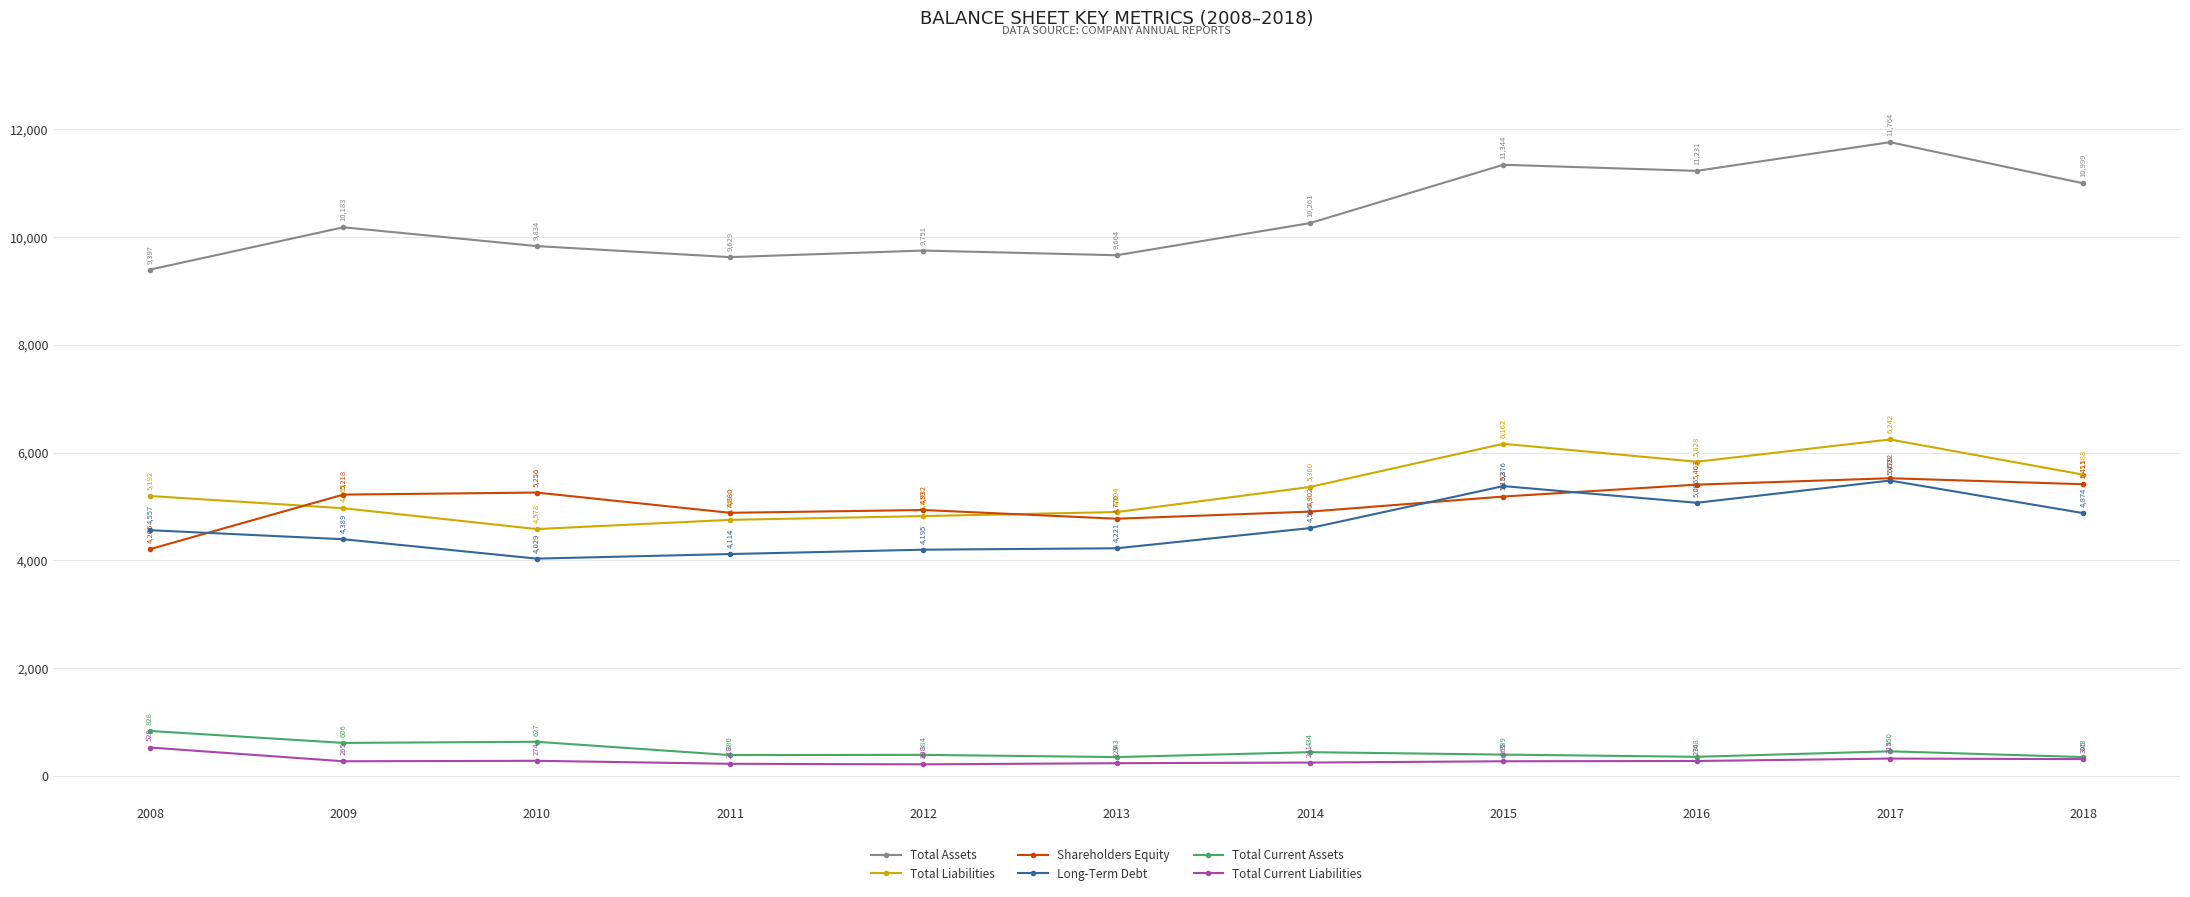

True or false: Shareholders Equity has a value of 5522 at 2017.

True